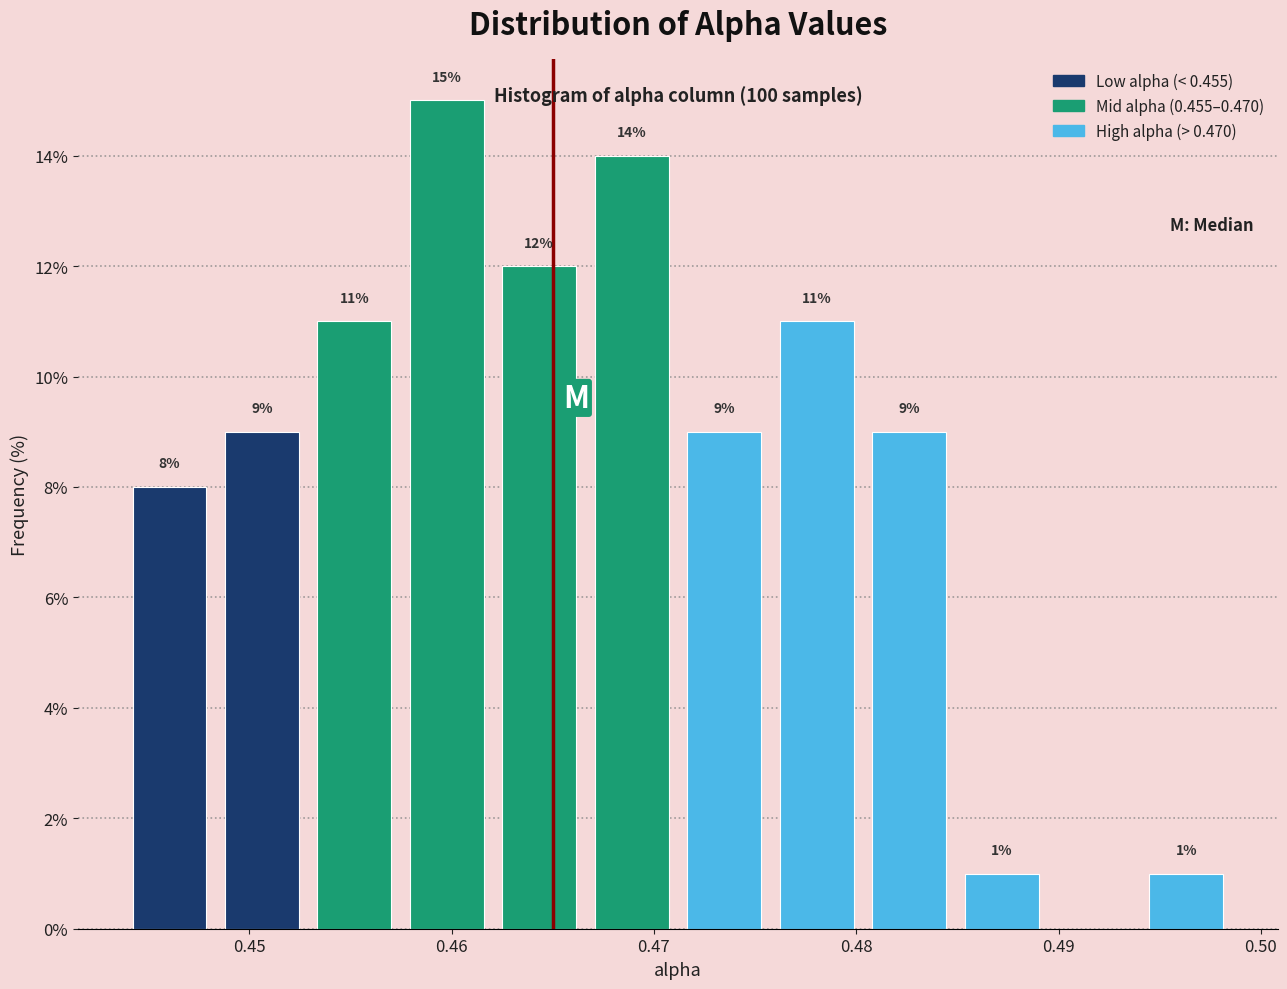

Over which range of the x-axis is the bar tallest?

0.457 to 0.462